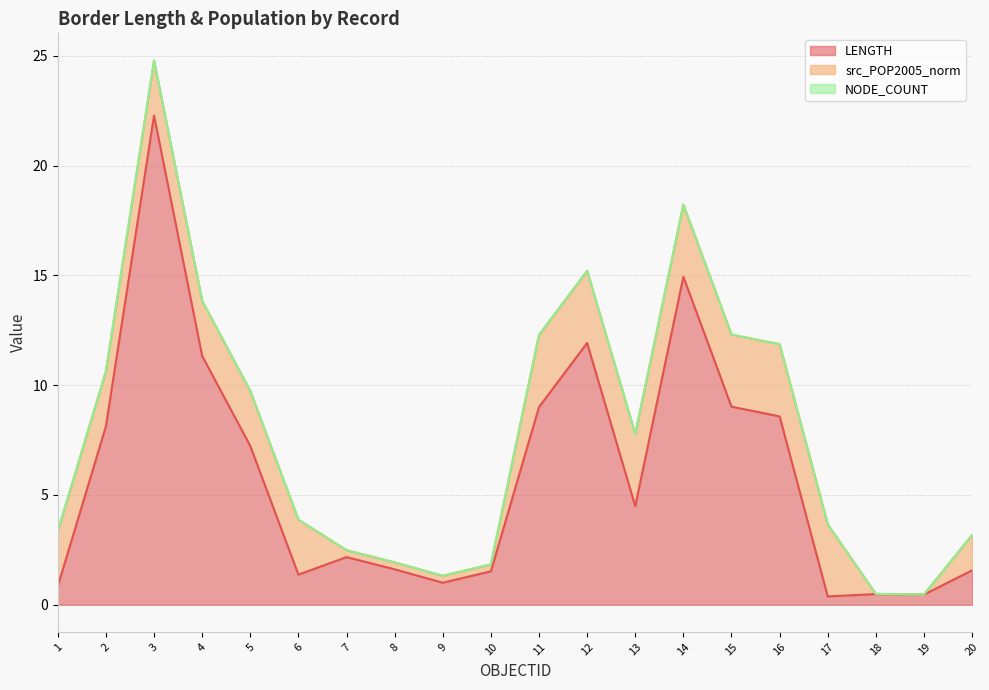

What is the average value of the LENGTH series?

5.9